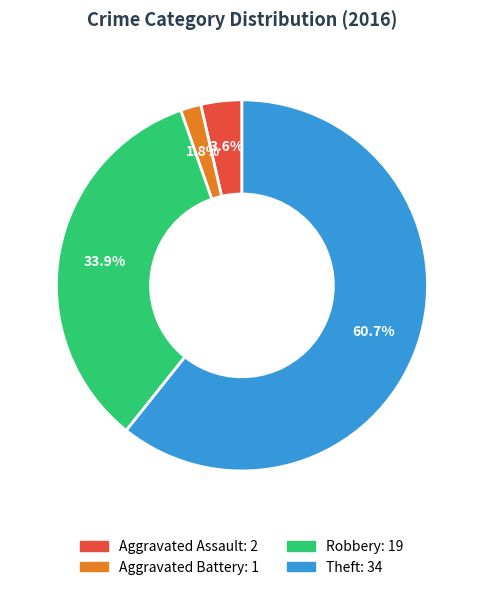

Is there any slice that represents more than half of the pie?

Yes